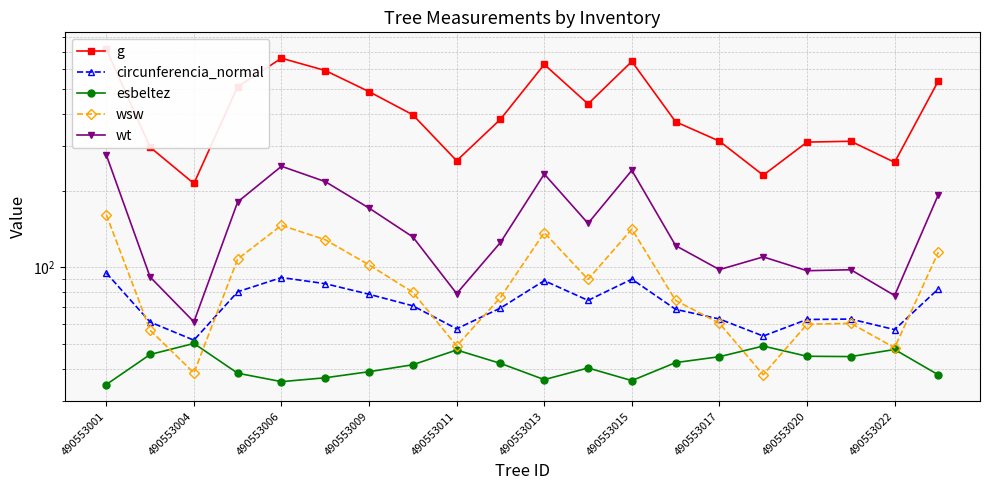

What is the difference between the highest and lowest values at 490553013?

589.5